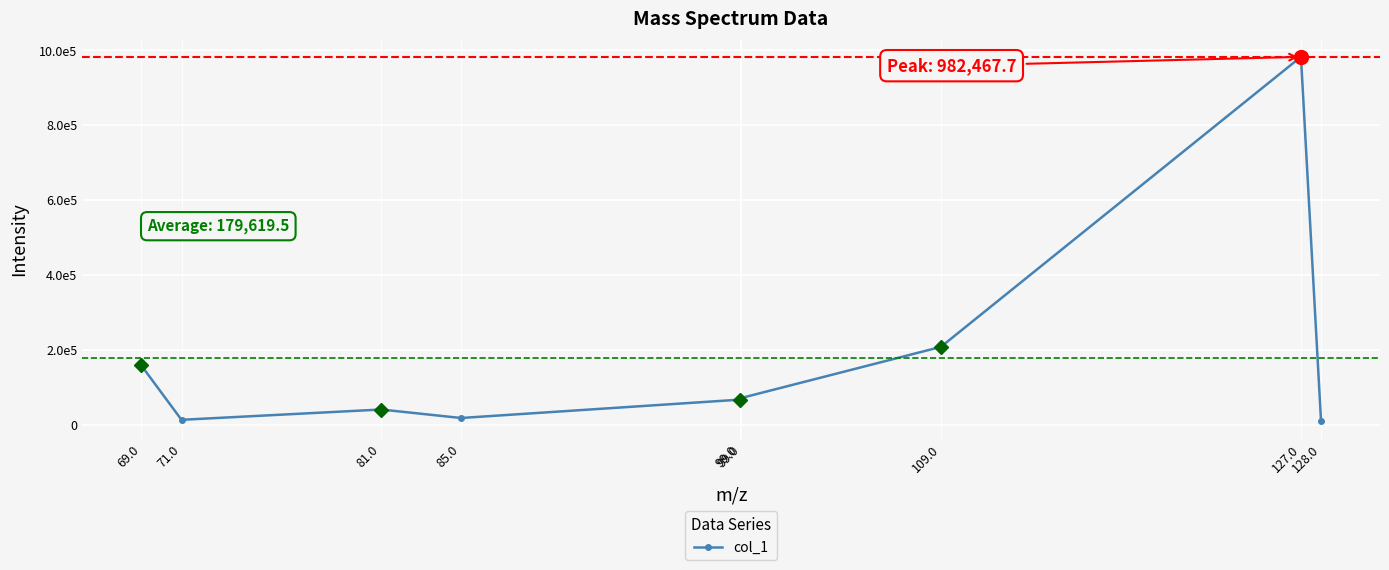

What is the label of the 7th point from the right?

81.0